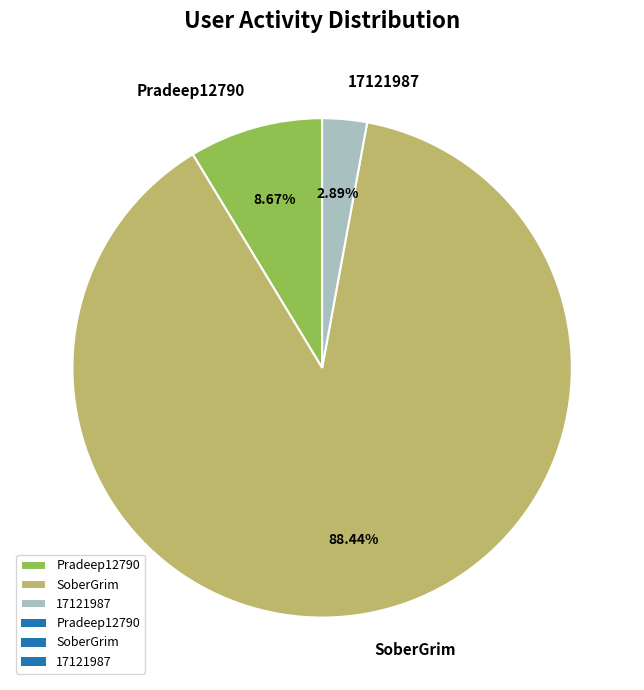

To the nearest percent, what portion does 17121987 represent?

3%